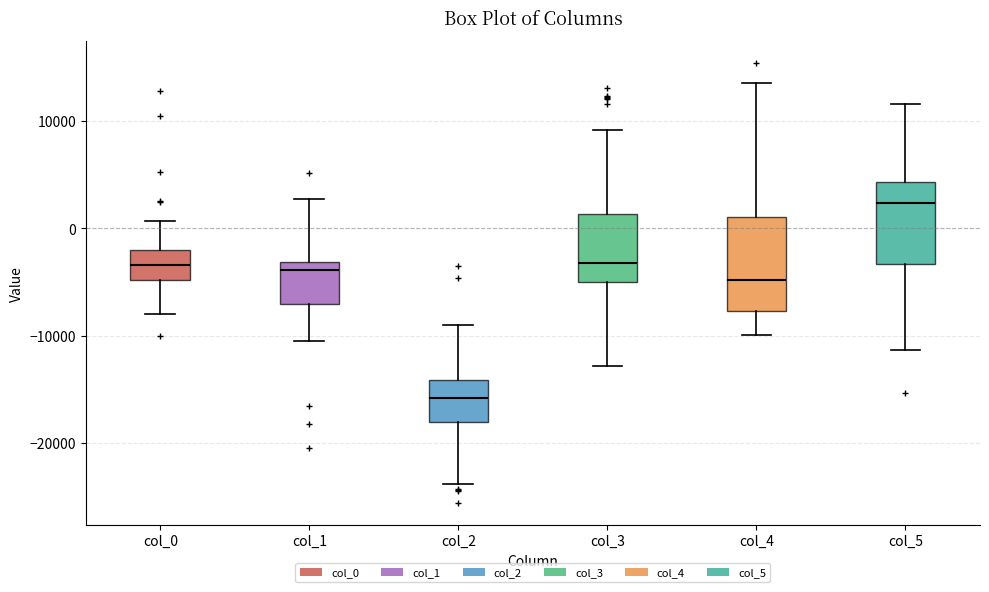

Reading left to right, transcribe this box plot: for each box, give where its median line is, the range the box spans, and where its two whiskers end, as read against the y-axis. The values are not printed on the chart, so give them approximately, as read against the axis.

col_0: median -3000, box -5000 to -2000, whiskers -8000 to 1000
col_1: median -4000, box -7000 to -3000, whiskers -10000 to 3000
col_2: median -16000, box -18000 to -14000, whiskers -24000 to -9000
col_3: median -3000, box -5000 to 1000, whiskers -13000 to 9000
col_4: median -5000, box -8000 to 1000, whiskers -10000 to 14000
col_5: median 2000, box -3000 to 4000, whiskers -11000 to 12000